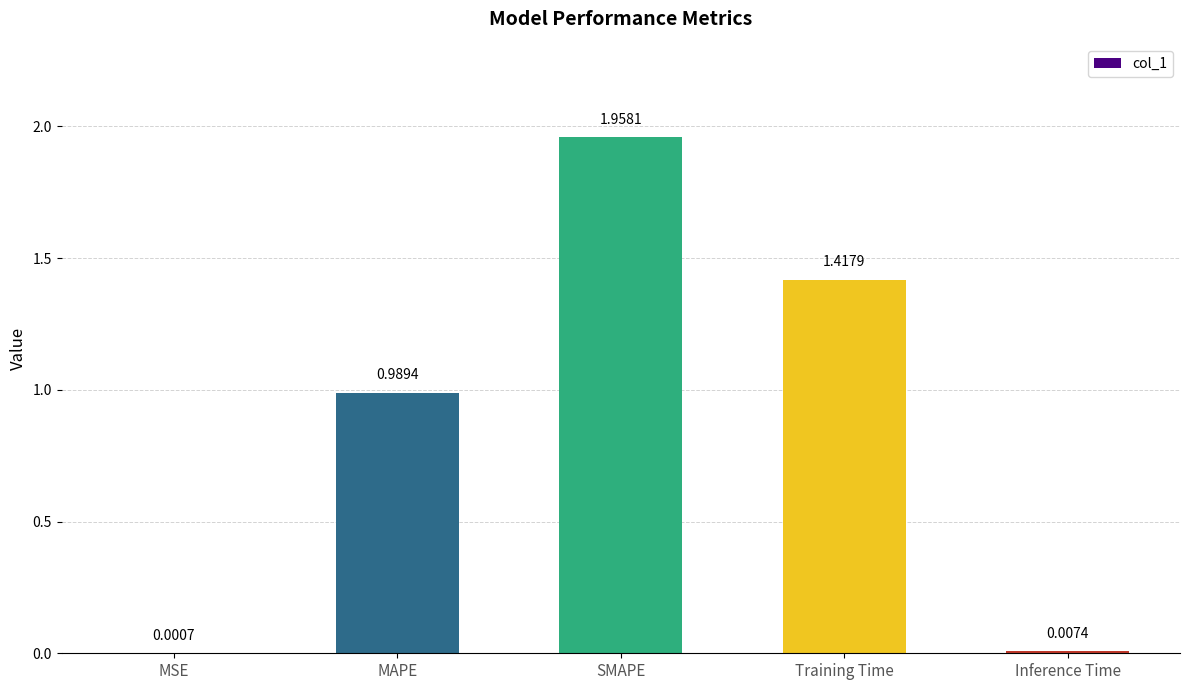

What is the change in value from SMAPE to Inference Time?

-2.0